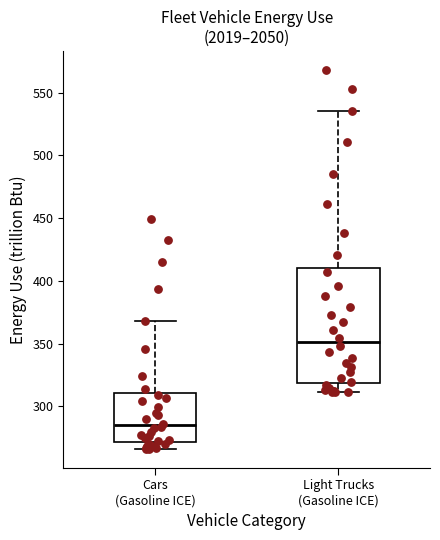

Reading left to right, transcribe this box plot: for each box, give where its median line is, the range the box spans, and where its two whiskers end, as read against the y-axis. The values are not printed on the chart, so give them approximately, as read against the axis.

Cars (Gasoline ICE): median 285, box 270 to 310, whiskers 265 to 370
Light Trucks (Gasoline ICE): median 350, box 320 to 410, whiskers 310 to 535